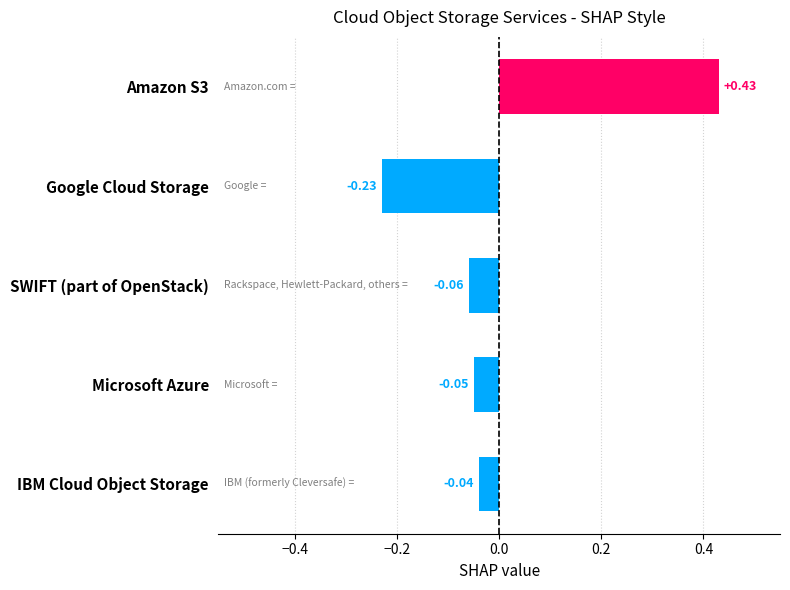

How many values exceed 0?

1